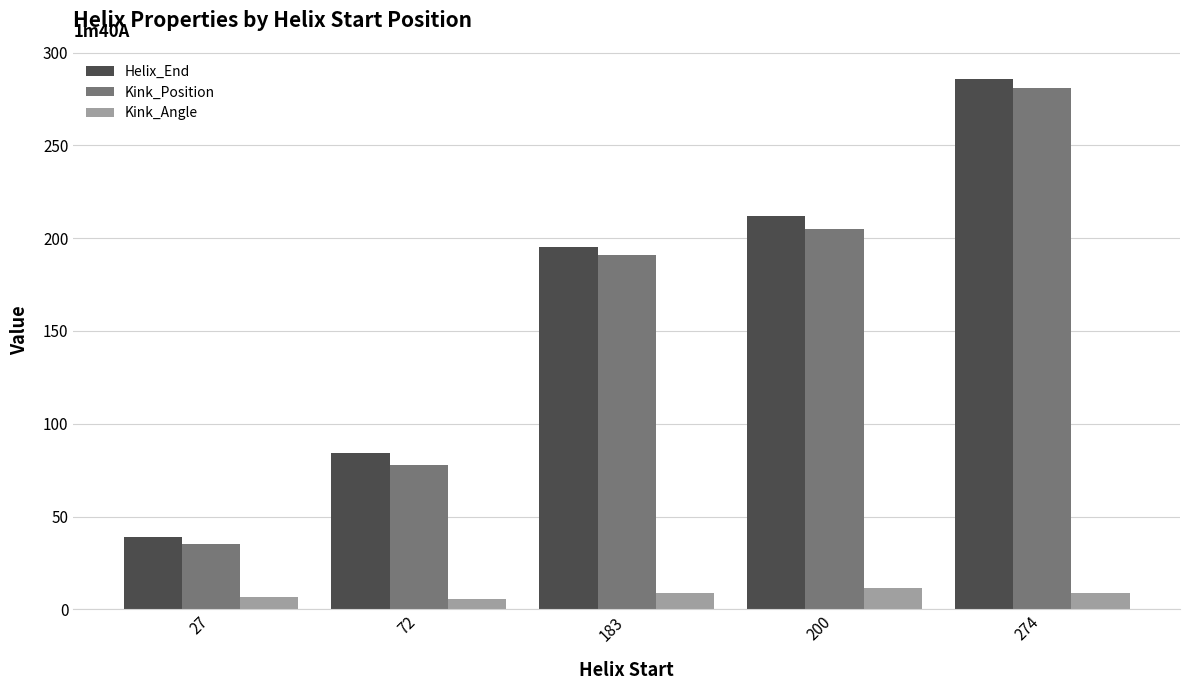

What is the minimum value for Helix_End?

39.0